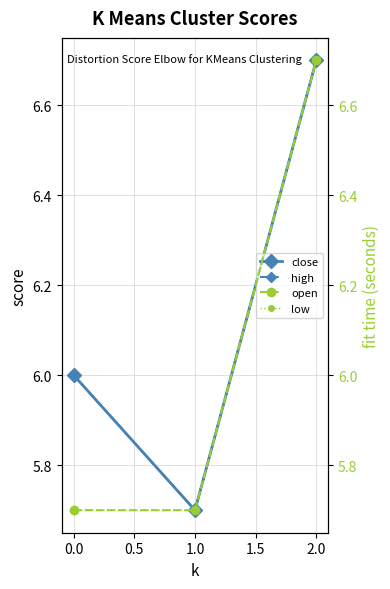

What is the difference between the maximum and minimum values in the low series?

1.0